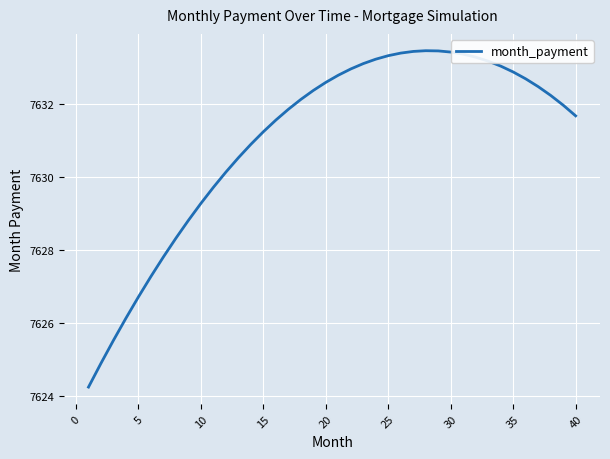

What is the greatest value displayed?

7633.5